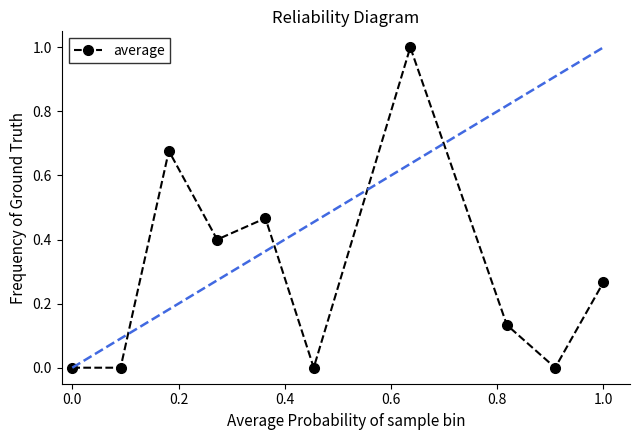

What is the difference between the maximum and minimum values?

1.0